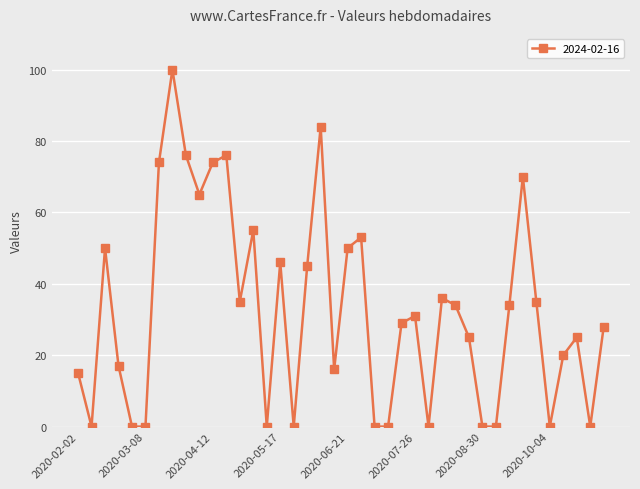

What is the sum of all values?

1298